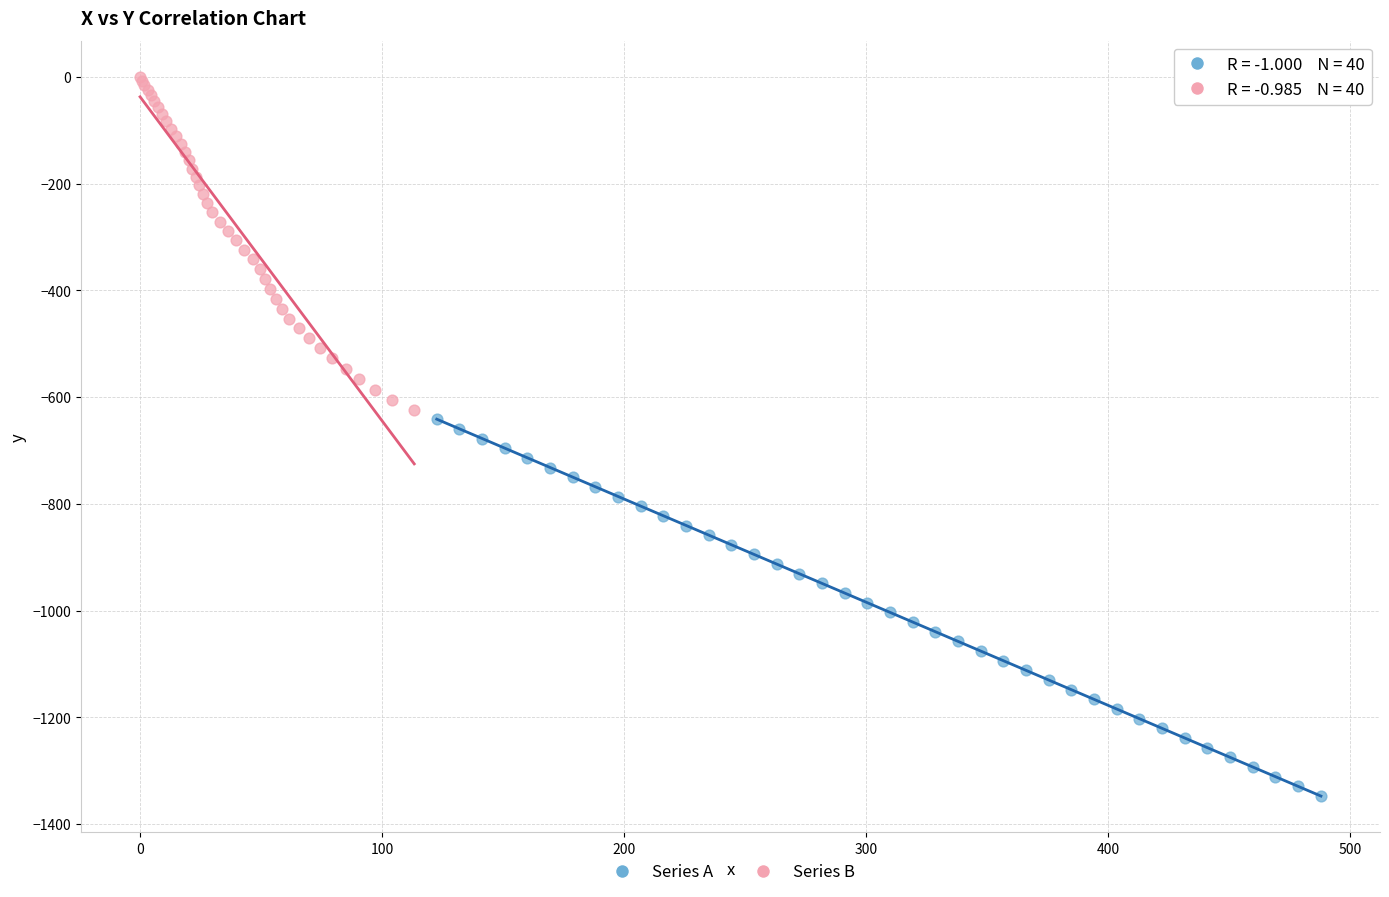

Which series reaches the maximum Y coordinate?

Series B